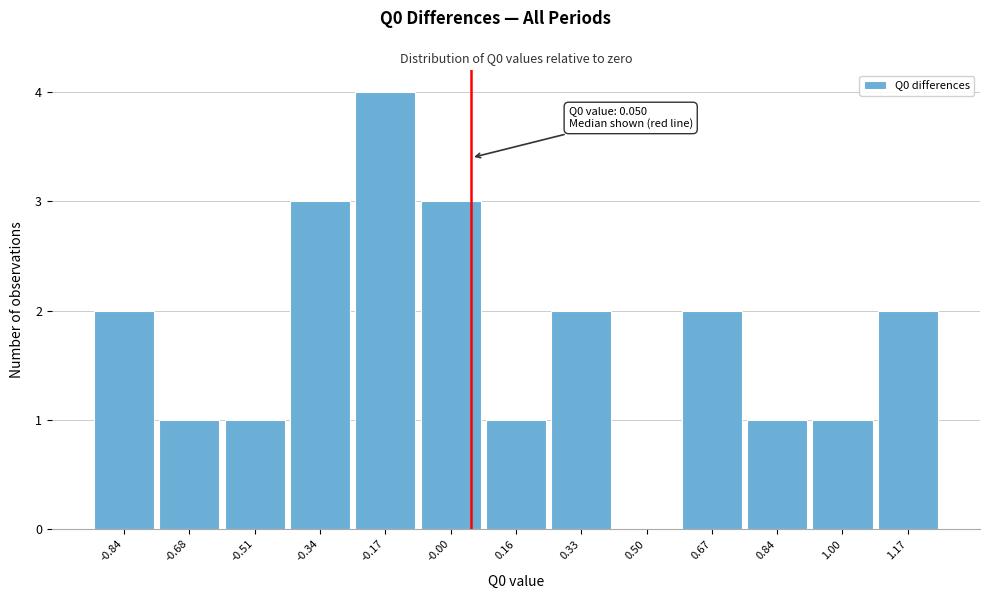

Over which range of the x-axis is the bar tallest?

-0.26 to -0.08